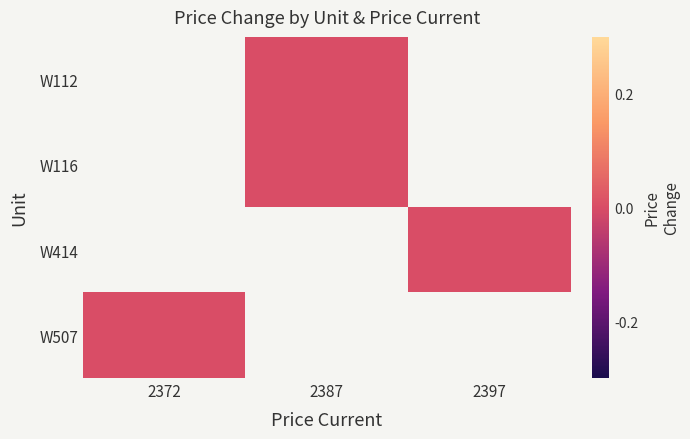

Which has a higher value, 2397 or 2372?

2372